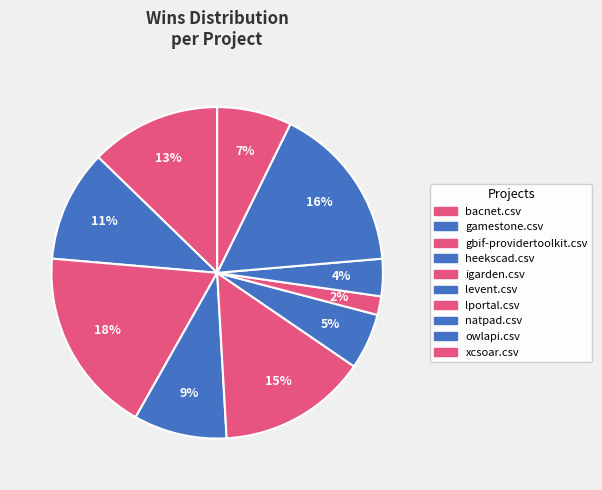

How many segments does this pie chart have?

10